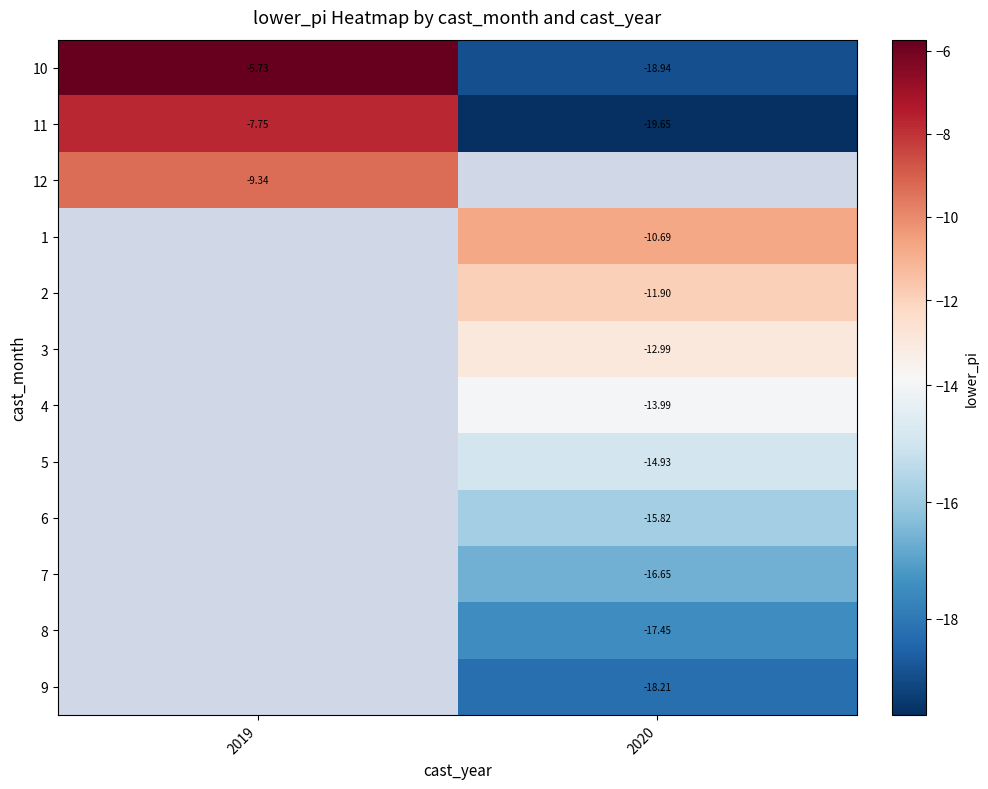

Between 2019 and 2020, which is larger?

2019